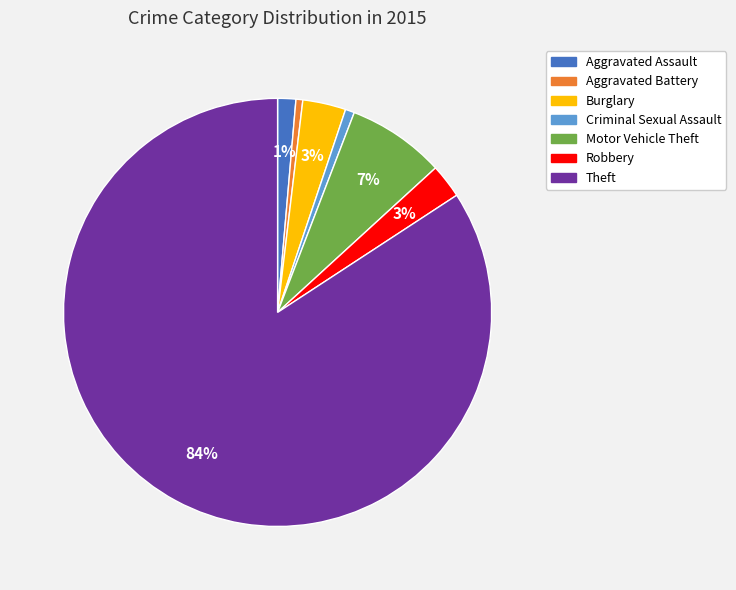

To the nearest percent, what is the difference between the Aggravated Assault and Burglary slice percentages?

2%